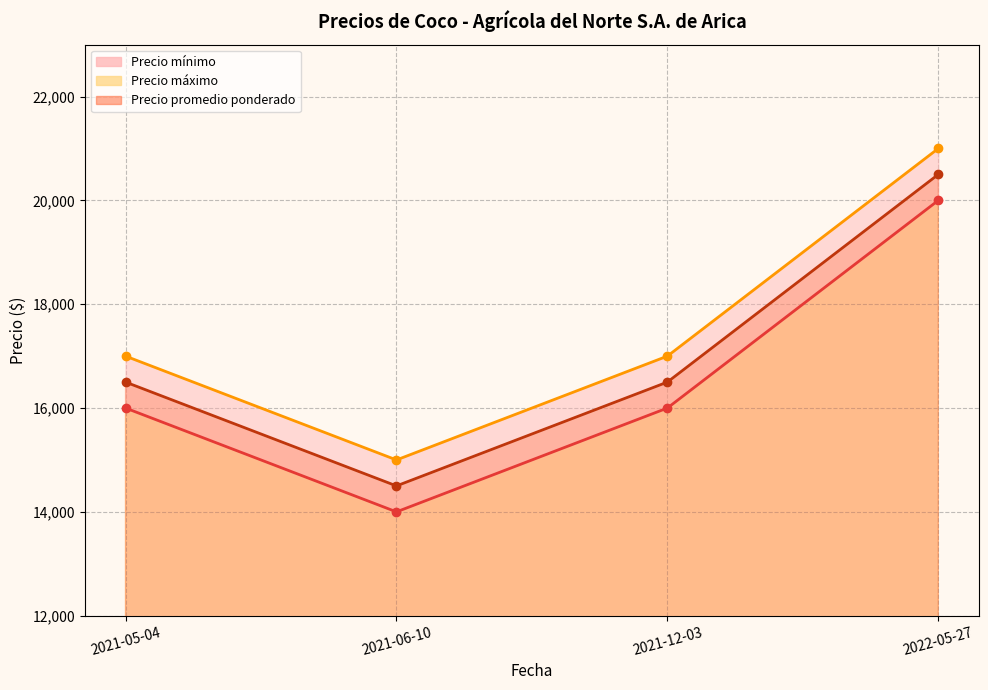

What is the sum of all Precio máximo values?

70000